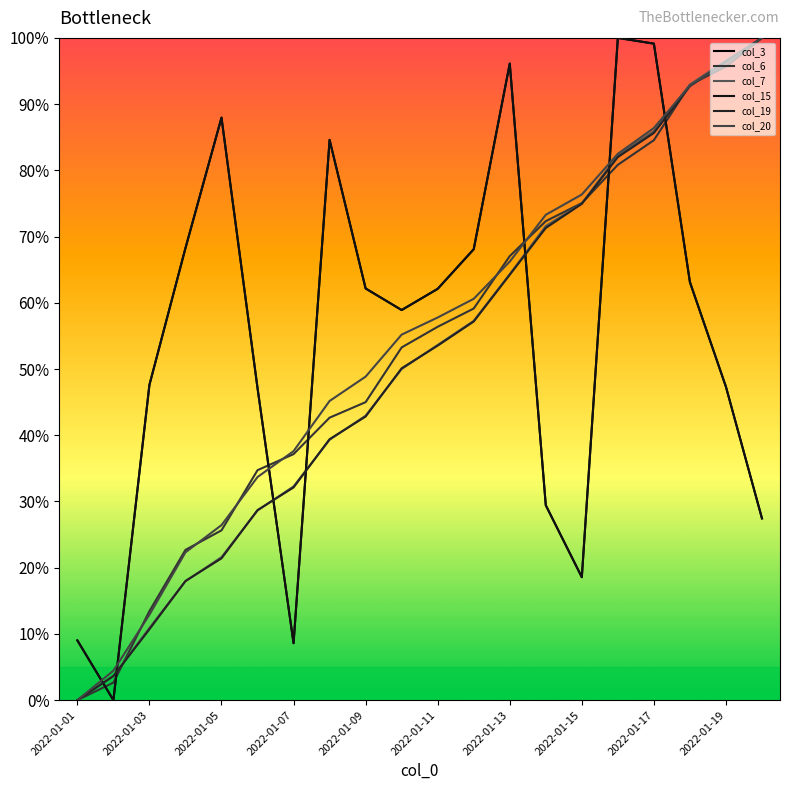

Does the chart have visible grid lines?

No